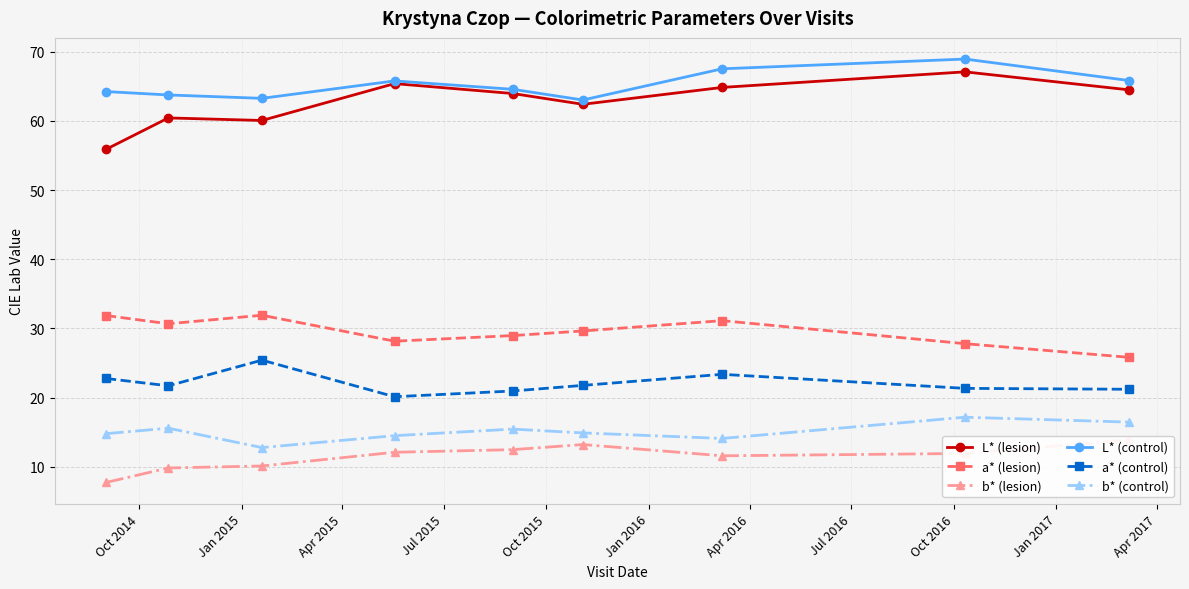

What is the highest value of the b* (control) series?

17.2